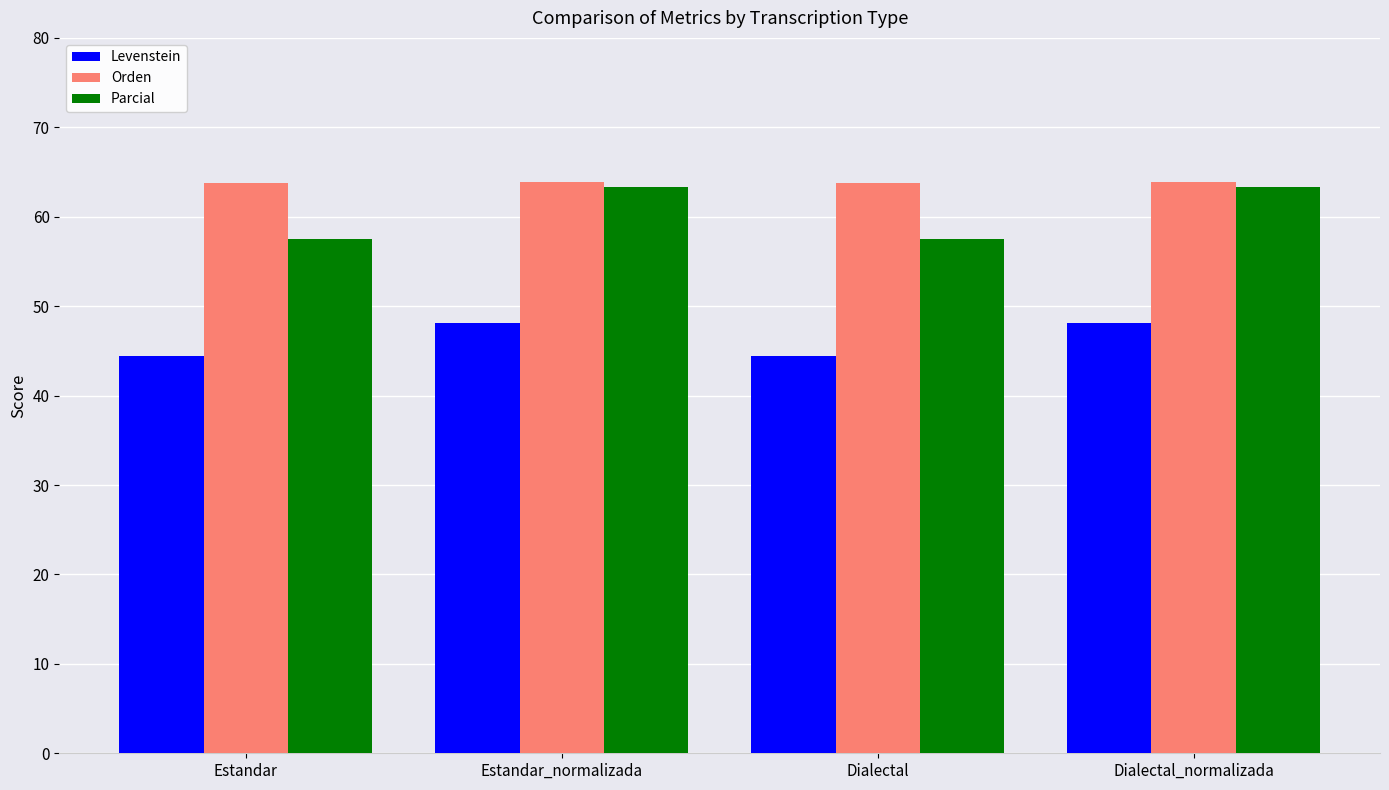

What is the total value across all series at Estandar_normalizada?

175.3